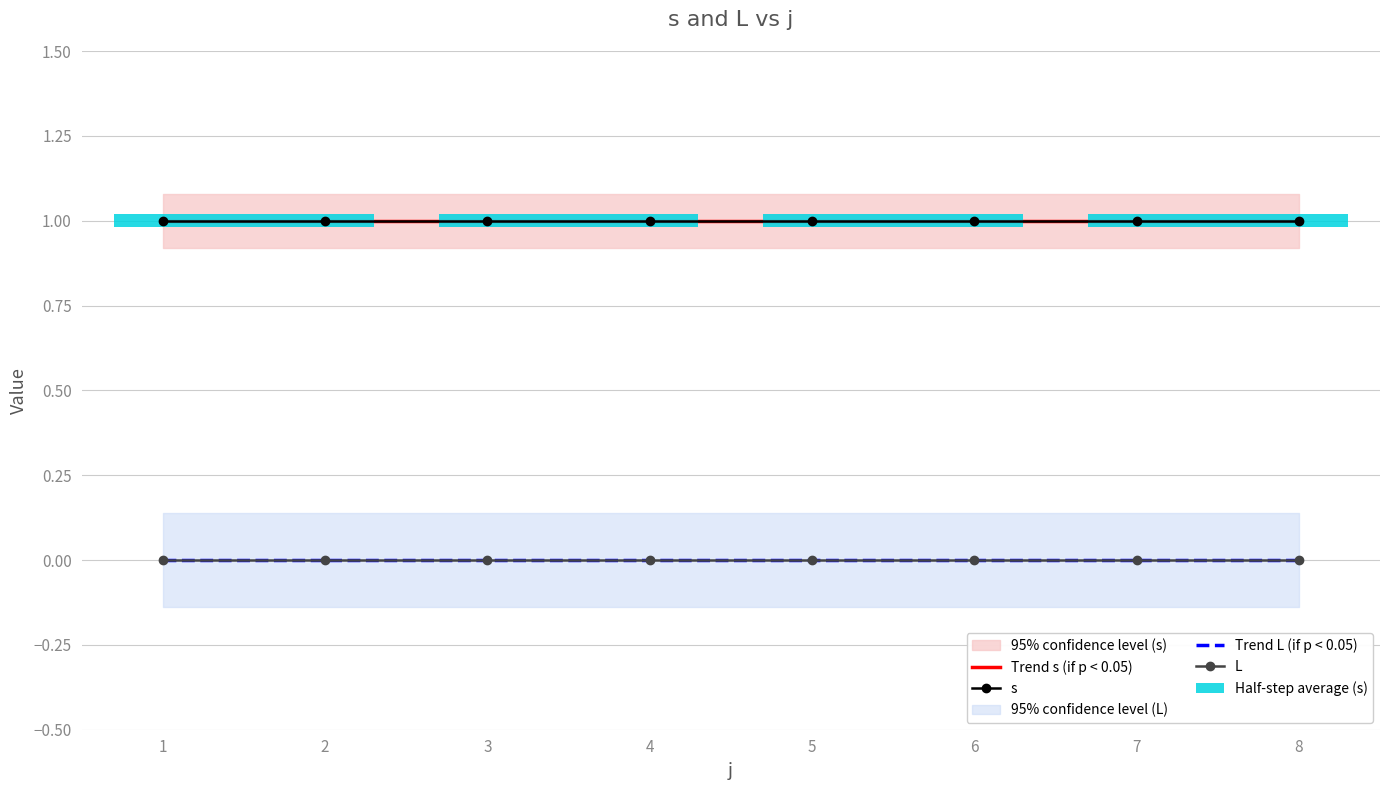

What is the total value across all series at 1?

2.0